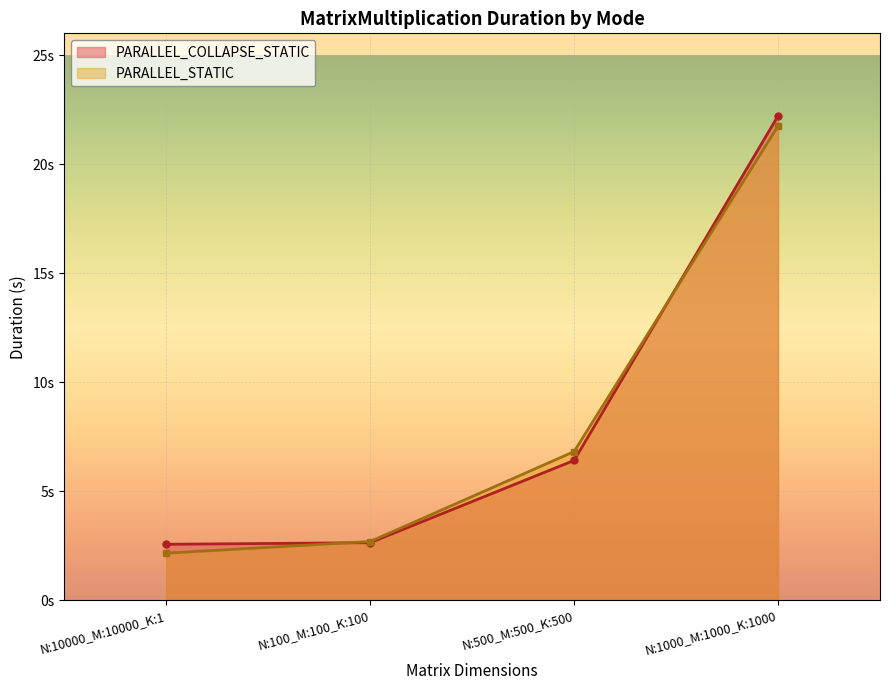

The PARALLEL_COLLAPSE_STATIC series shows 1.8 at N:10000_M:10000_K:1. True or false?

False